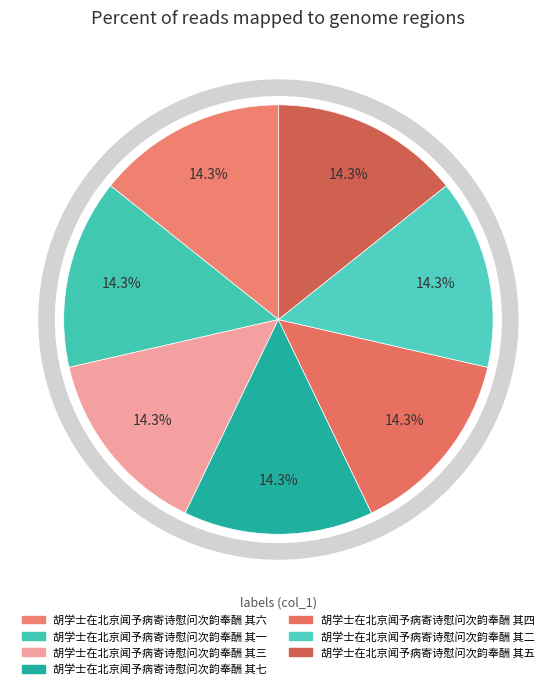

What percentage is the 胡学士在北京闻予病寄诗慰问次韵奉酬 其四 slice, to the nearest percent?

14%